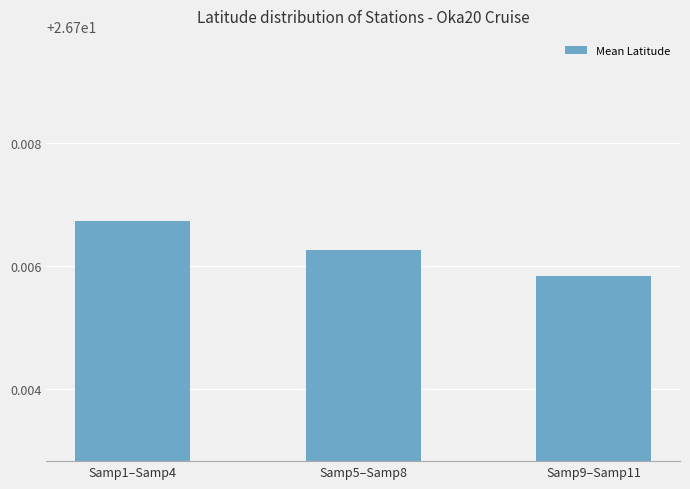

Does the chart contain any negative values?

No